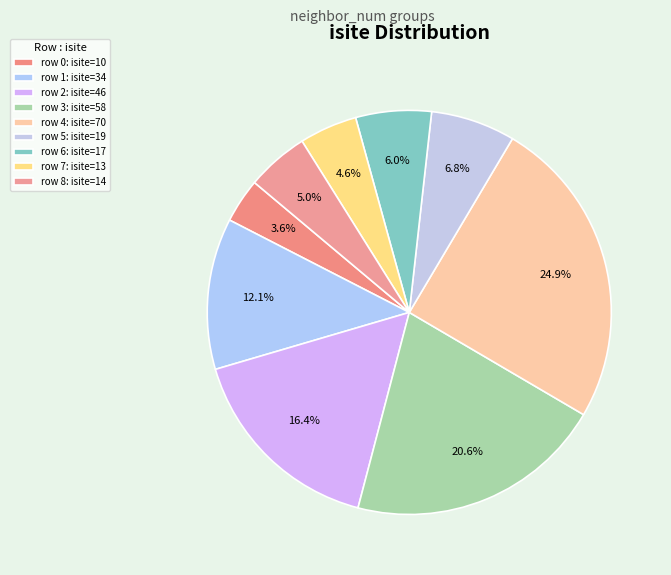

How many segments does this pie chart have?

9